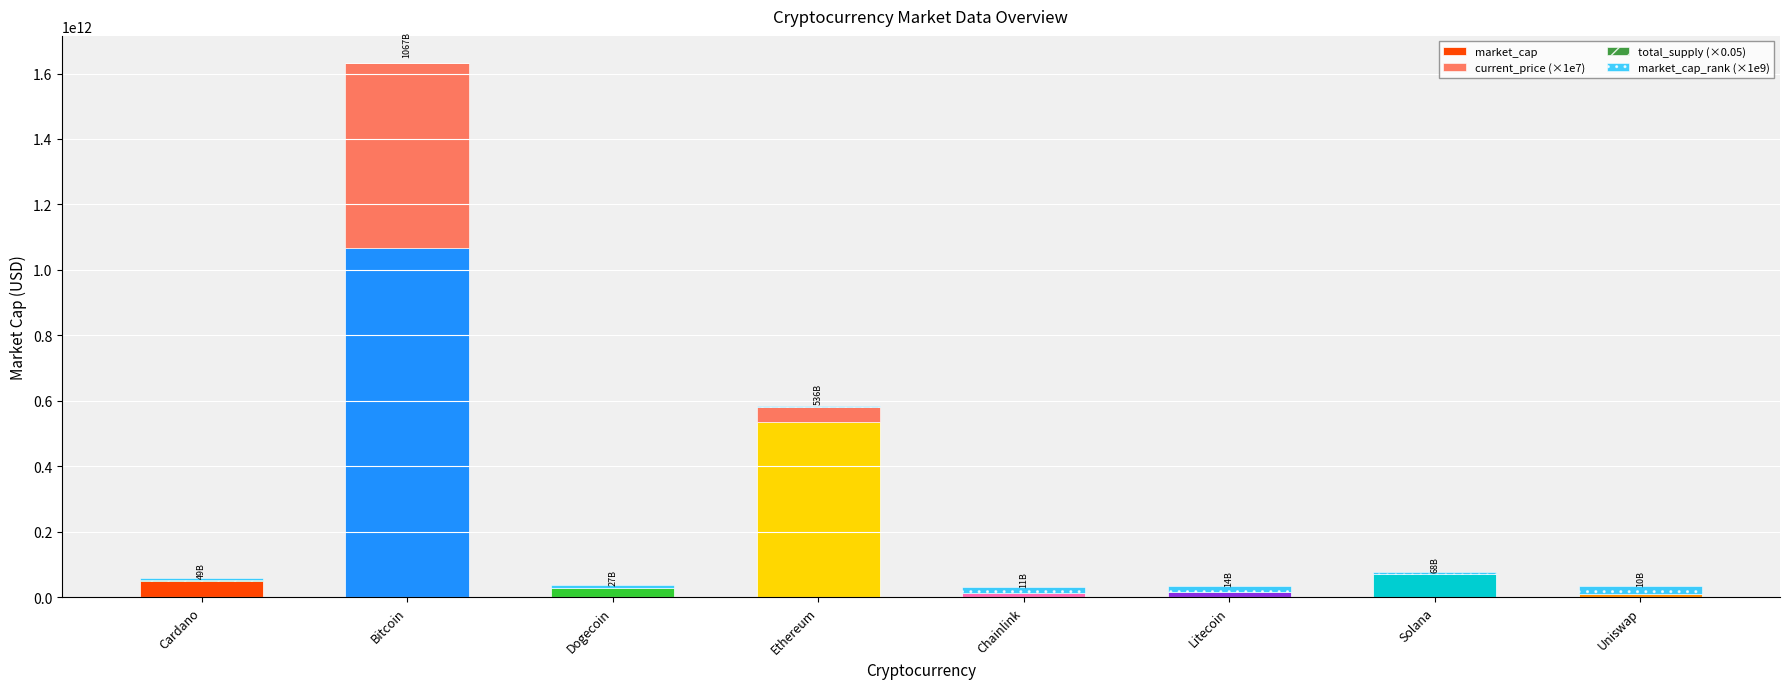

True or false: market_cap has a value of 1067366080370.0 at Bitcoin.

True